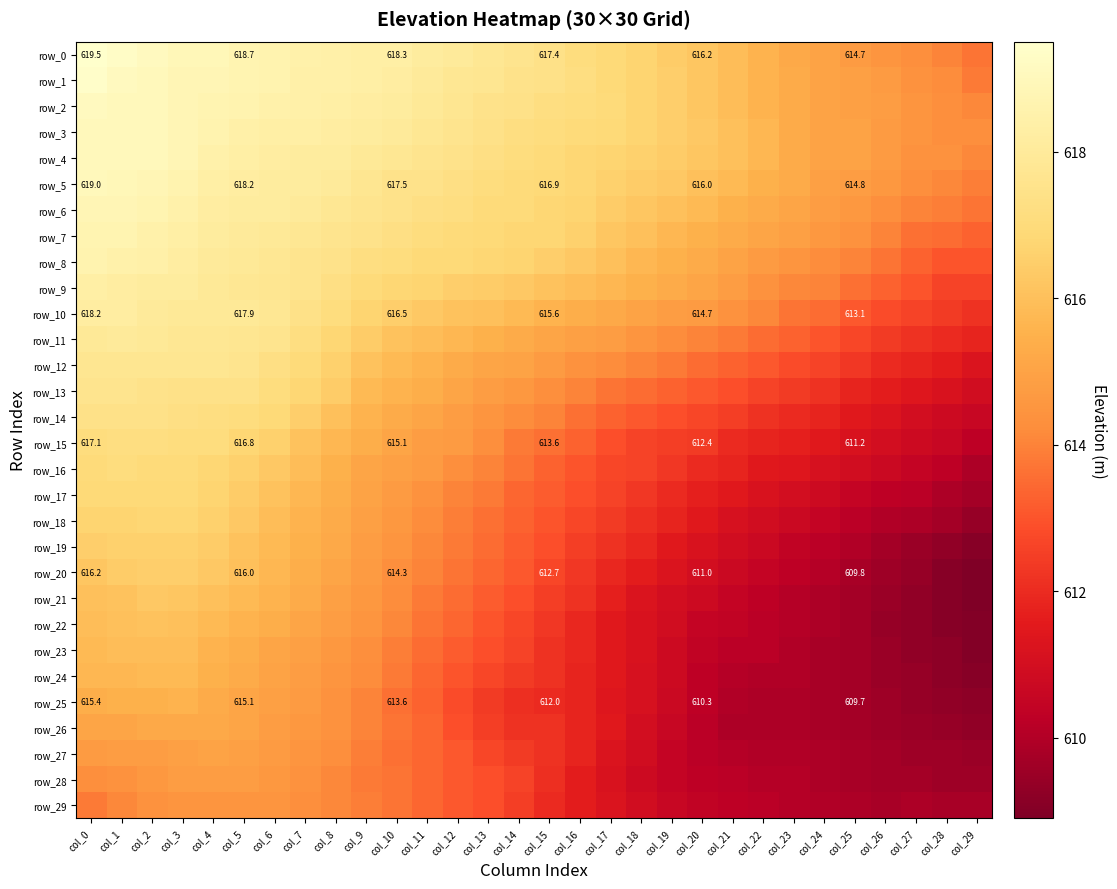

What is the maximum value shown in the chart?

619.5